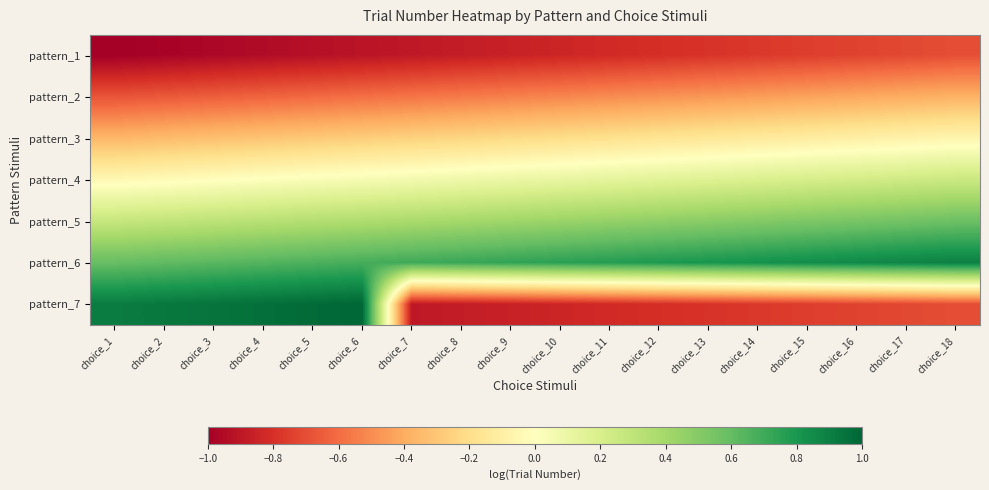

What is the spread (max minus min) of values at choice_18?

1.6